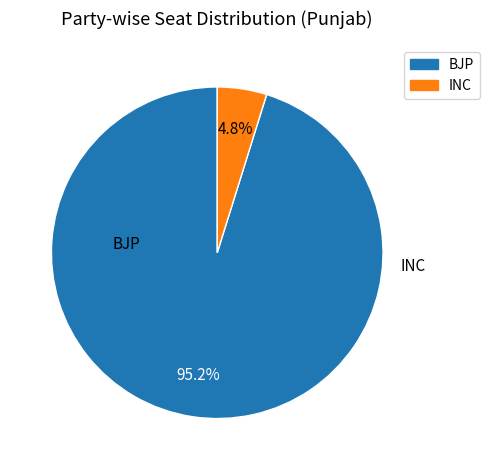

Does any single category account for the majority?

Yes